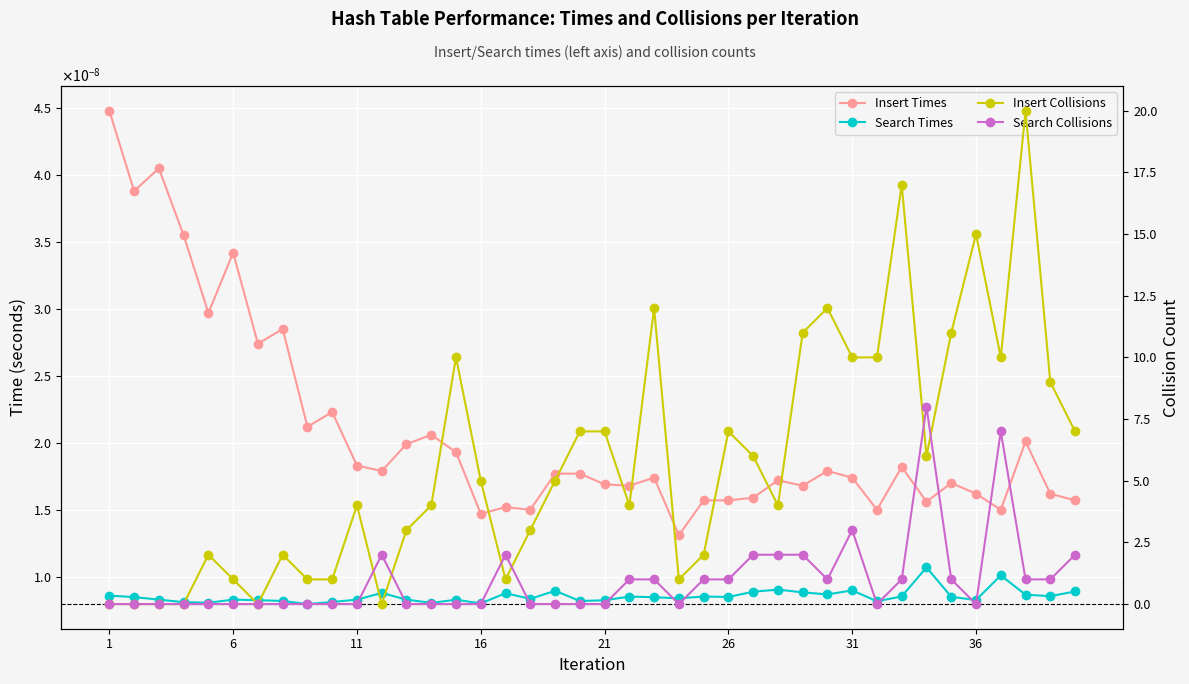

How many intersections are there between Insert Collisions and Search Collisions?

6